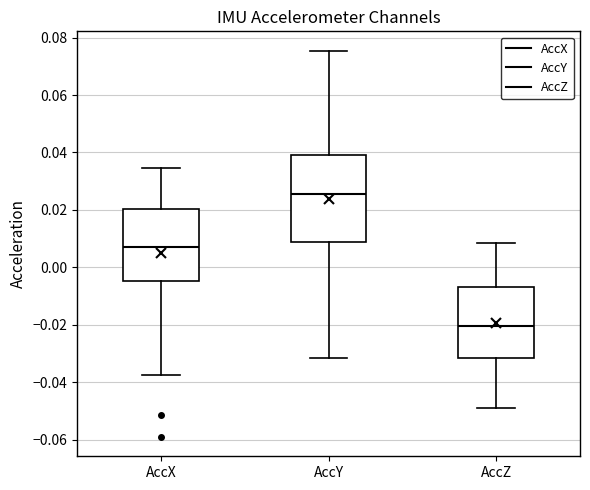

Reading left to right, read every box against the y-axis: the position of its median line, the range the box covers, and the ends of its whiskers. The values are not printed on the chart, so give them approximately, as read against the axis.

AccX: median 0.006, box -0.004 to 0.020, whiskers -0.038 to 0.034
AccY: median 0.026, box 0.008 to 0.040, whiskers -0.032 to 0.076
AccZ: median -0.020, box -0.032 to -0.006, whiskers -0.050 to 0.008